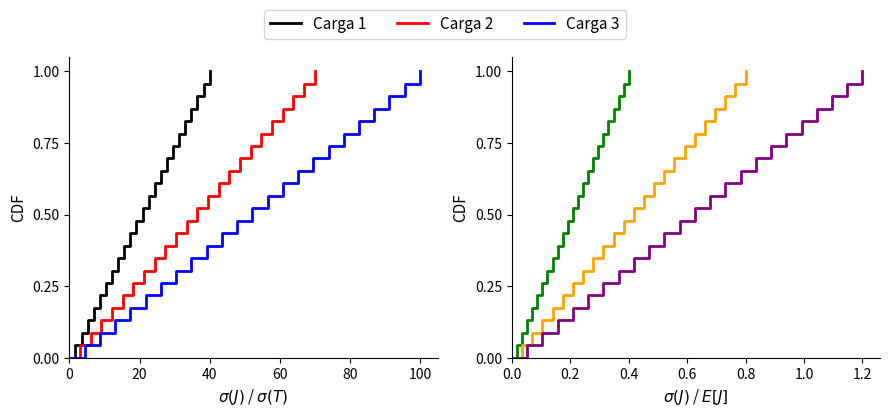

True or false: Carga 5 and Carga 2 intersect in this chart.

False